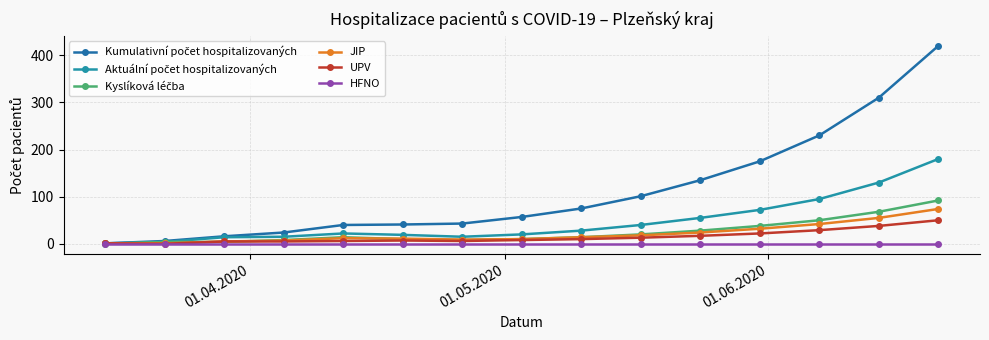

Does the chart have visible grid lines?

Yes